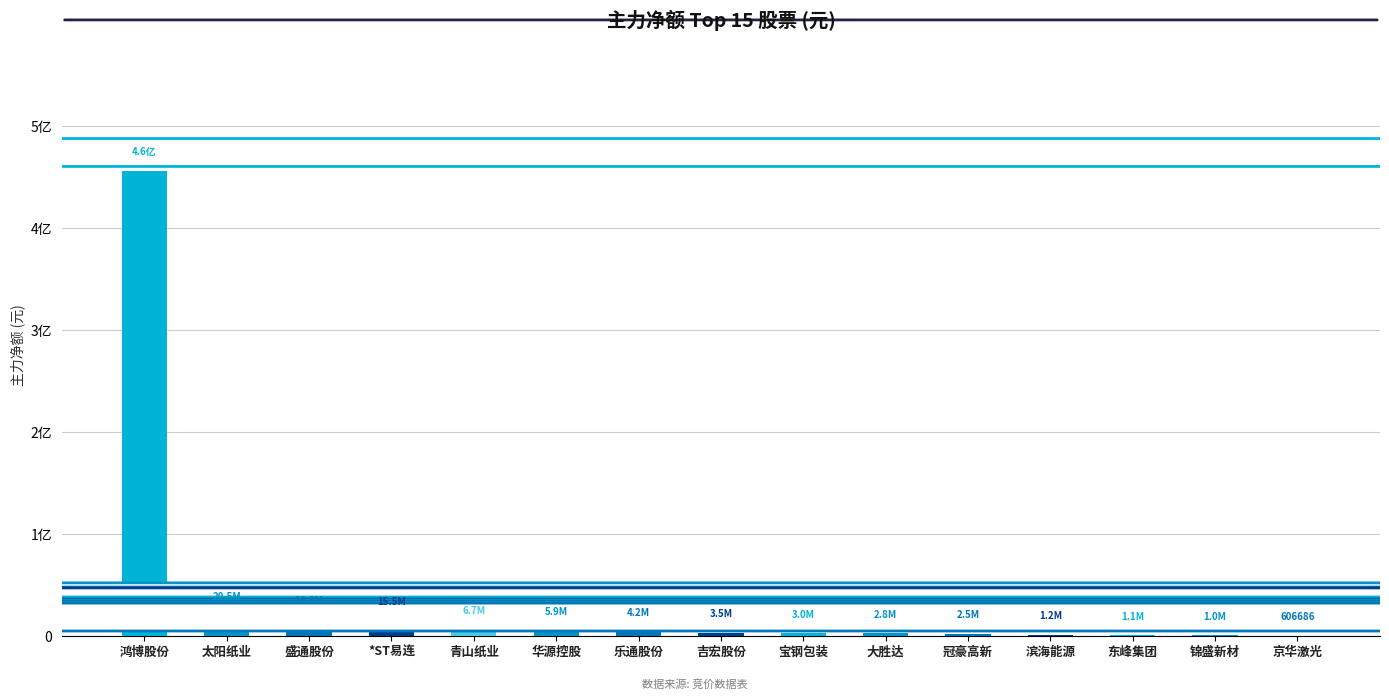

Are the bars horizontal?

No